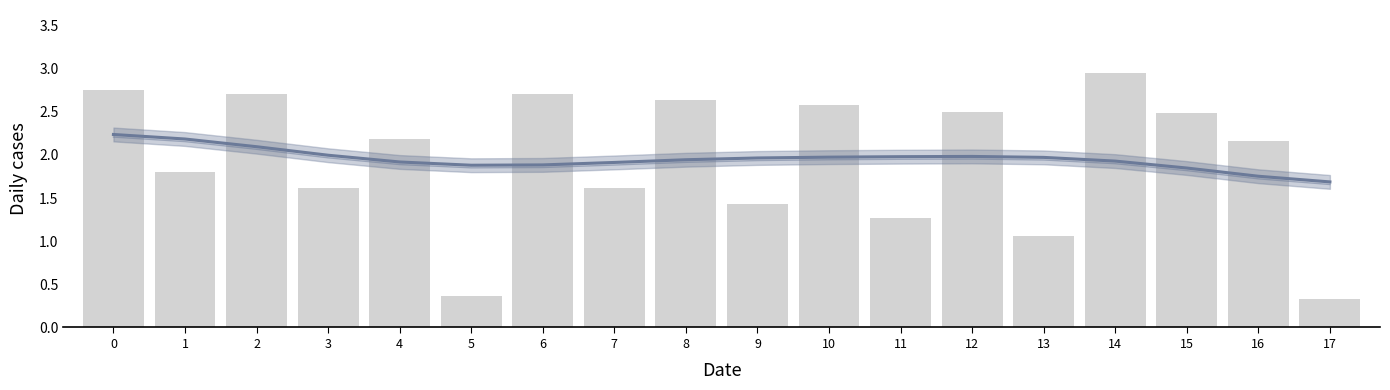

What is the value of the 12th bar from the left?

1.3